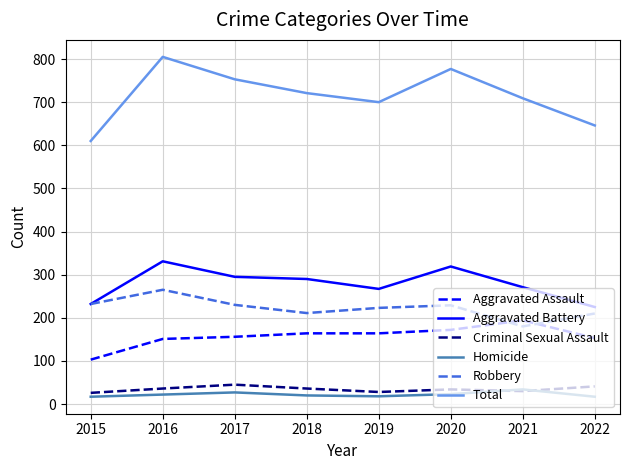

True or false: Homicide has a value of 17 at 2015.

True